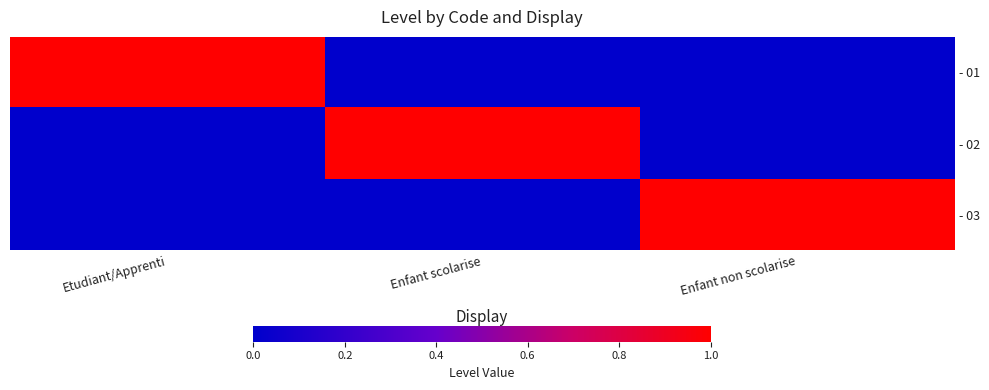

Count the number of categories in the chart.

3